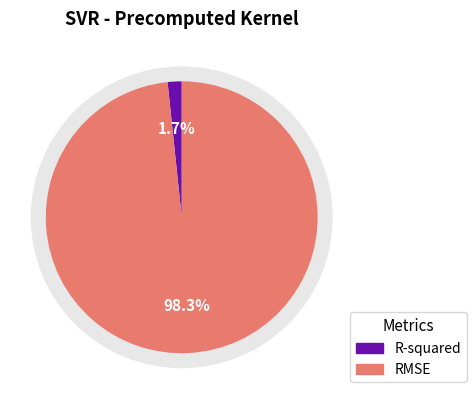

To the nearest percent, what portion does R-squared represent?

2%